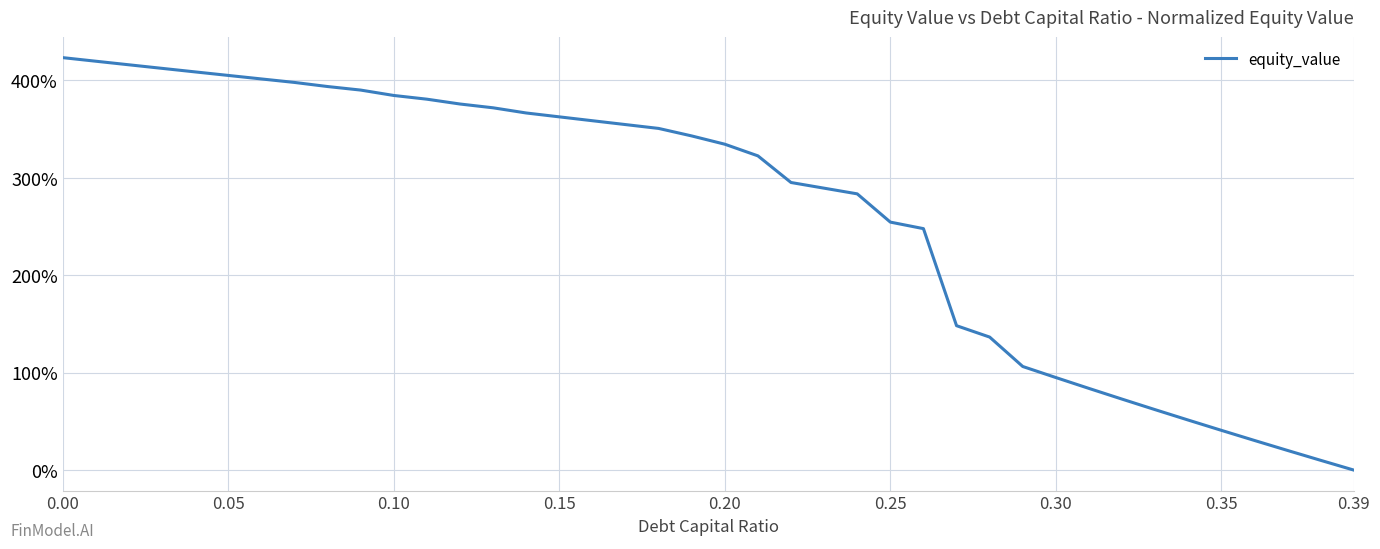

What is the greatest value displayed?

423.2